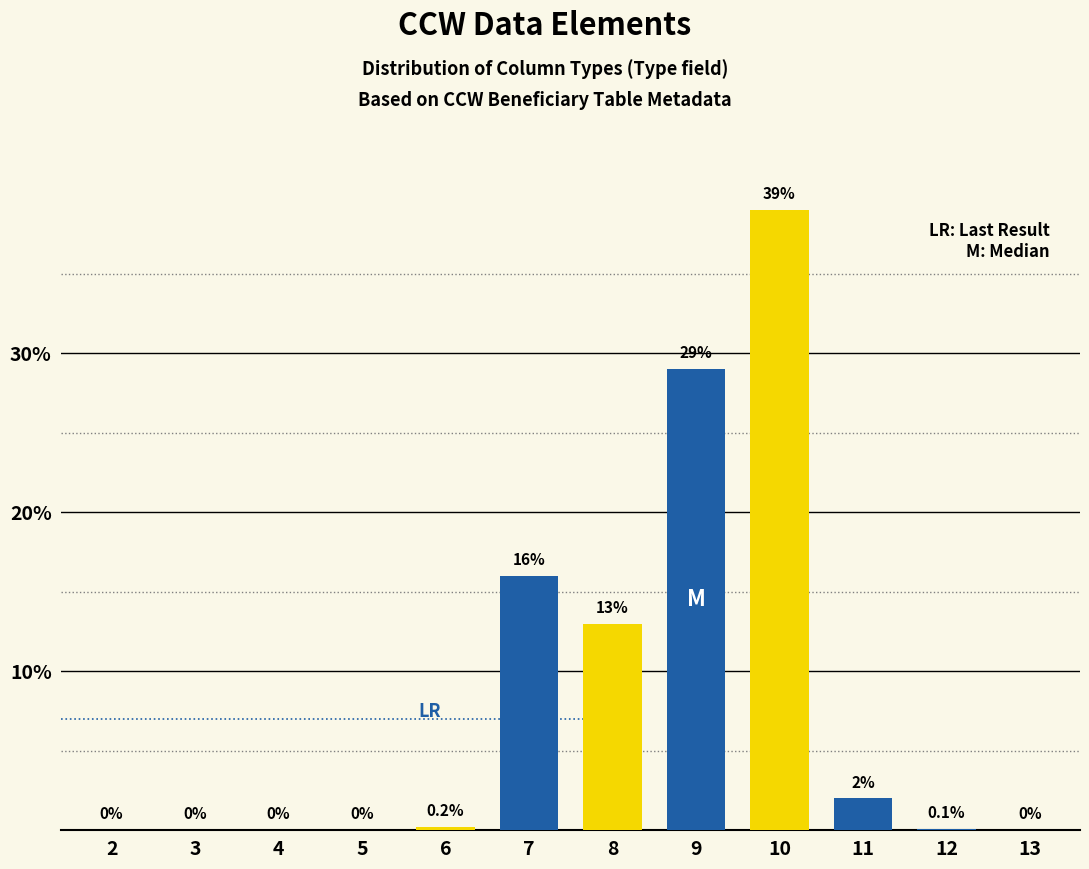

Reading left to right, extract all data points from this chart.

2=0.0	3=0.0	4=0.0	5=0.0	6=0.2	7=16.0	8=13.0	9=29.0	10=39.0	11=2.0	12=0.1	13=0.0